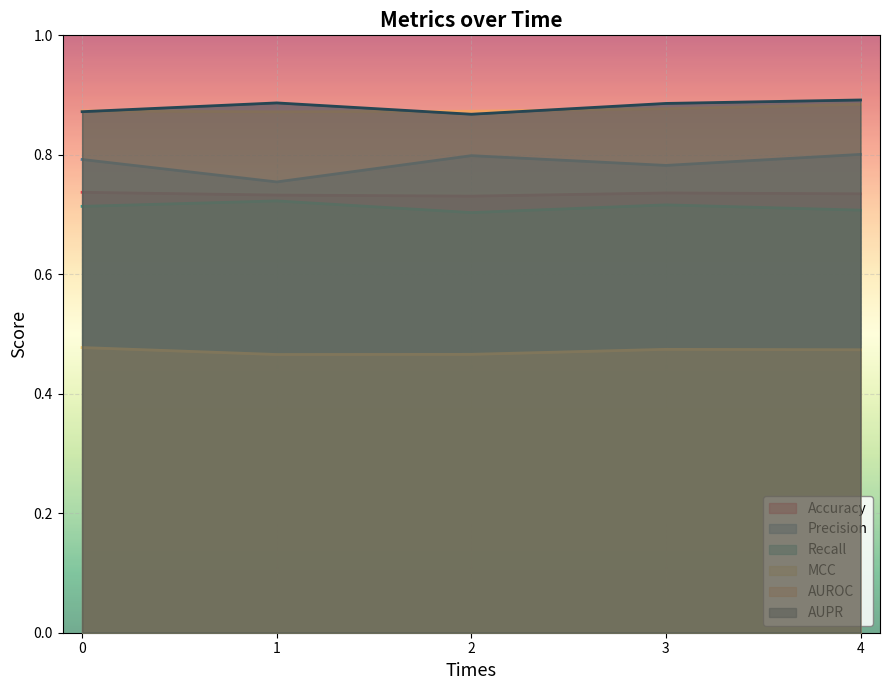

Which series changed the most between 1 and 3?

Precision